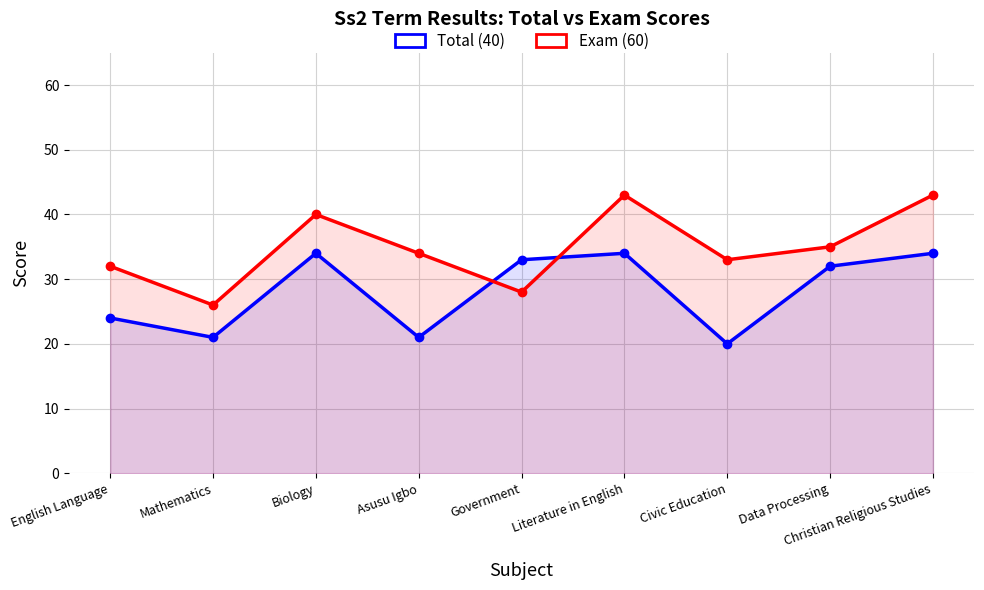

How many interior local peaks does the Total (40) series have?

2